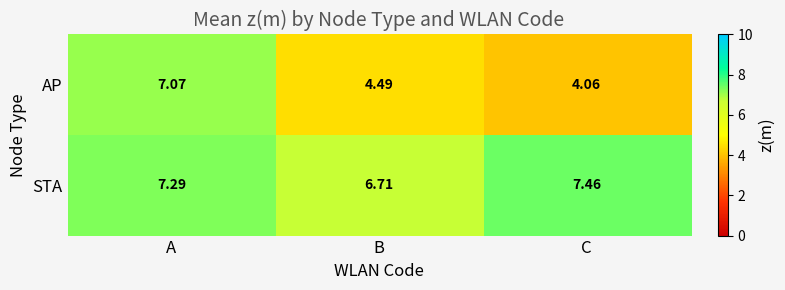

Which series changed the most between A and B?

AP